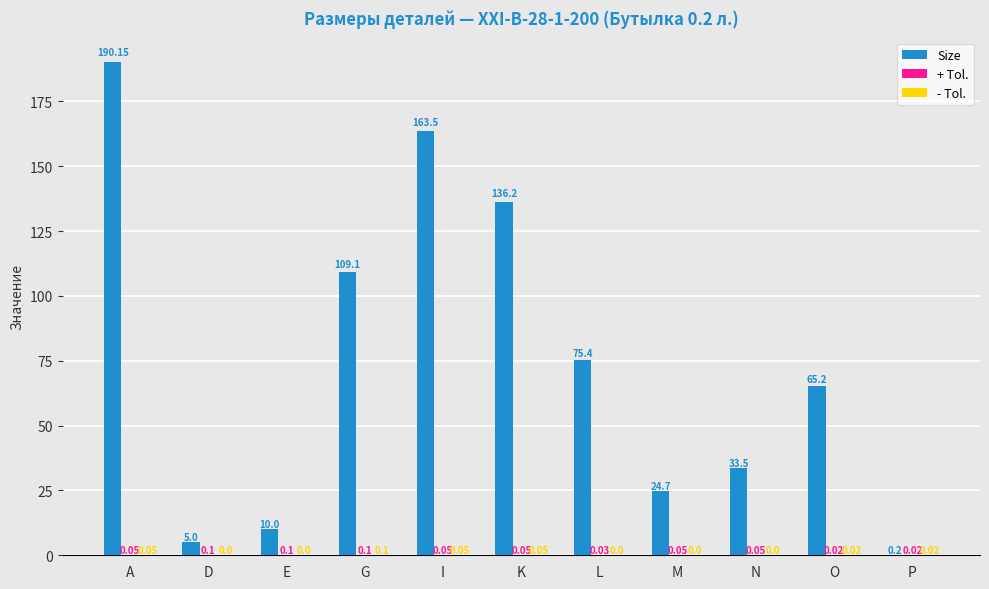

At which label does Size first exceed 65?

A